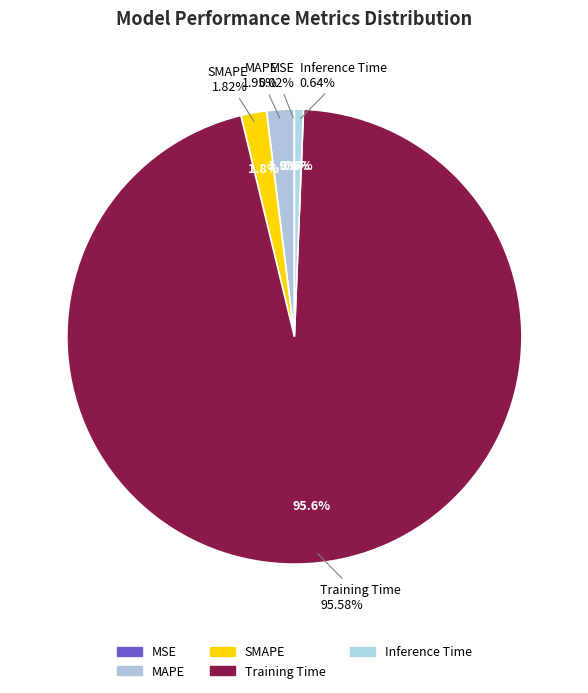

What is the majority slice?

Training Time